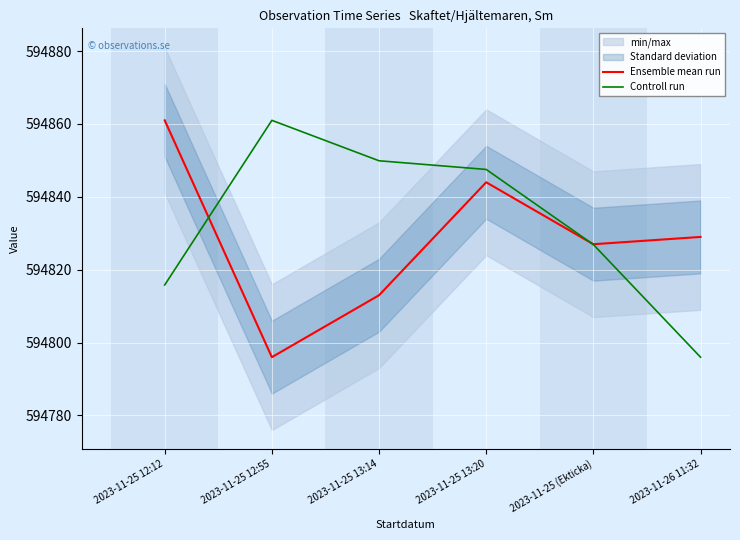

Where do Ensemble mean run and Controll run first cross each other?

2023-11-25 12:12 and 2023-11-25 12:55